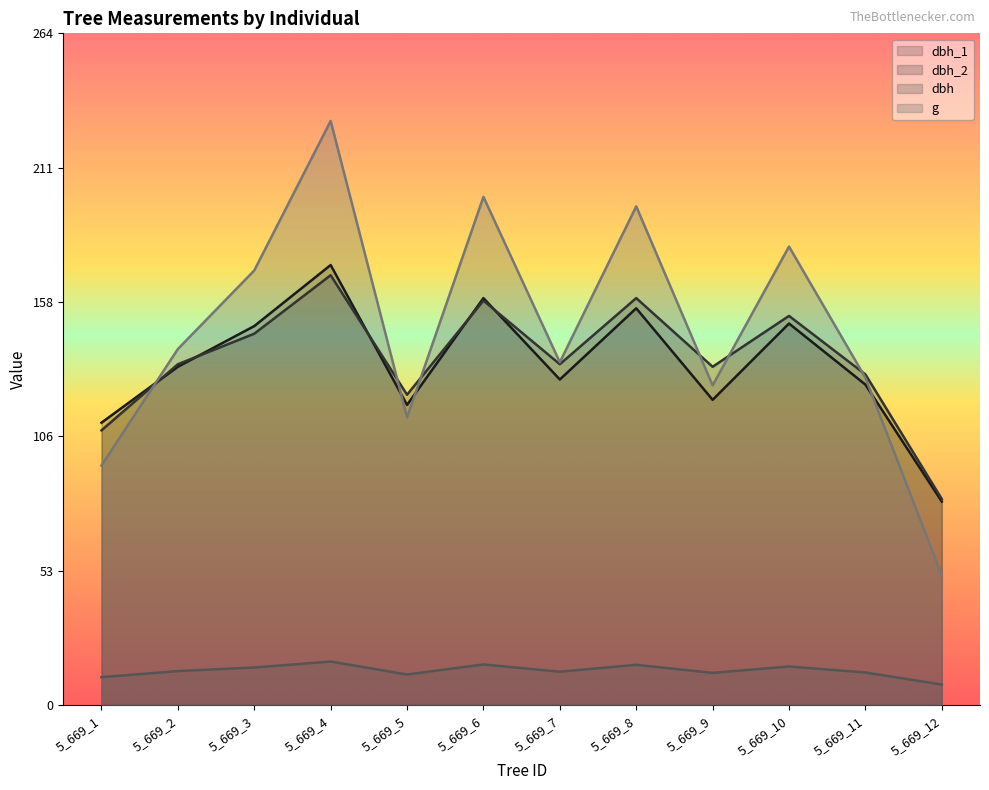

Reading left to right, what are all the values shown in this chart?

dbh_1: 5_669_1=111.0	5_669_2=133.0	5_669_3=149.0	5_669_4=173.0	5_669_5=118.0	5_669_6=160.0	5_669_7=128.0	5_669_8=156.0	5_669_9=120.0	5_669_10=150.0	5_669_11=126.0	5_669_12=80.0
dbh_2: 5_669_1=108.0	5_669_2=134.0	5_669_3=146.0	5_669_4=169.0	5_669_5=122.0	5_669_6=159.0	5_669_7=134.0	5_669_8=160.0	5_669_9=133.0	5_669_10=153.0	5_669_11=130.0	5_669_12=81.0
dbh: 5_669_1=10.9	5_669_2=13.3	5_669_3=14.8	5_669_4=17.1	5_669_5=12.0	5_669_6=15.9	5_669_7=13.1	5_669_8=15.8	5_669_9=12.7	5_669_10=15.2	5_669_11=12.8	5_669_12=8.1
g: 5_669_1=94.2	5_669_2=140.0	5_669_3=170.9	5_669_4=229.7	5_669_5=113.1	5_669_6=199.8	5_669_7=134.8	5_669_8=196.1	5_669_9=125.7	5_669_10=180.3	5_669_11=128.7	5_669_12=50.9